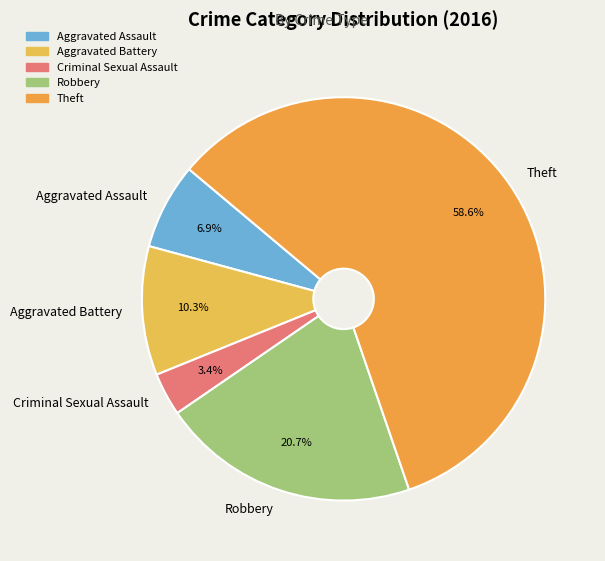

How many slices are in this pie chart?

5